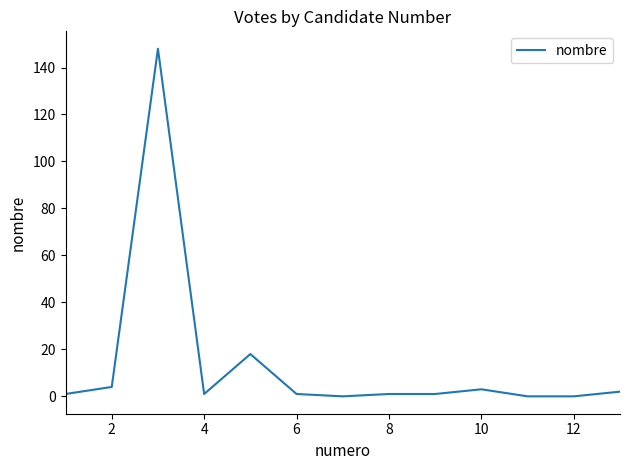

What is the difference between the maximum and minimum values?

148